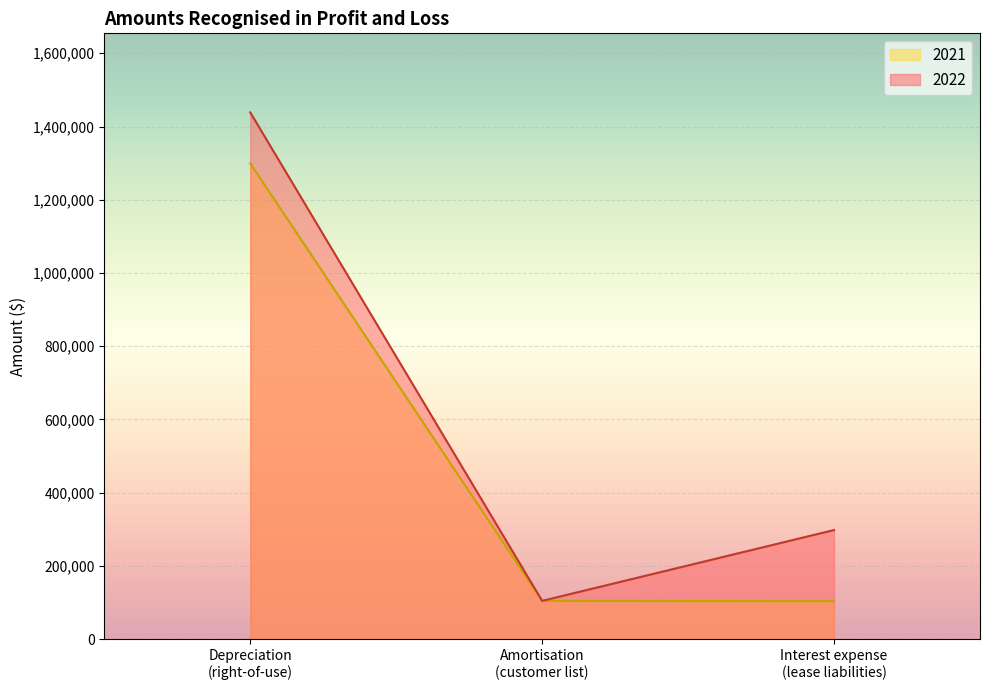

What is the smallest value displayed?

103818